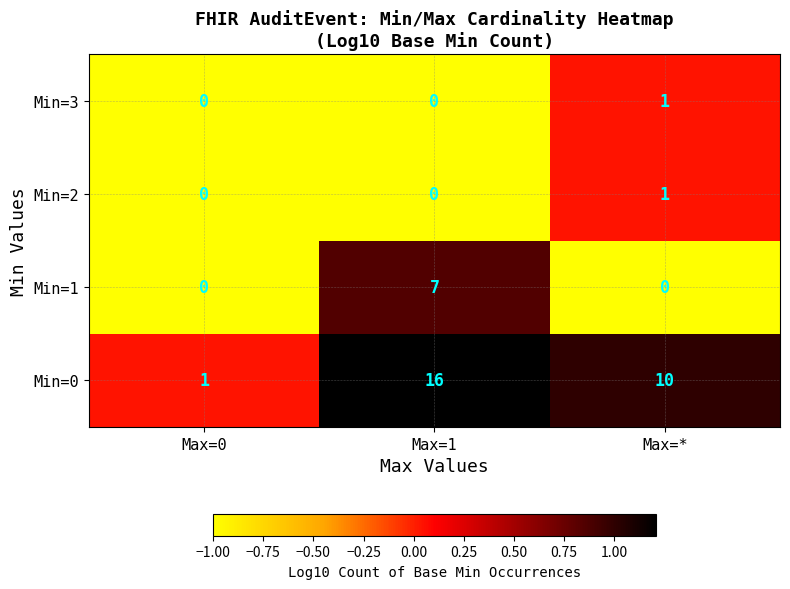

Which series has the largest range (max minus min)?

Min=0